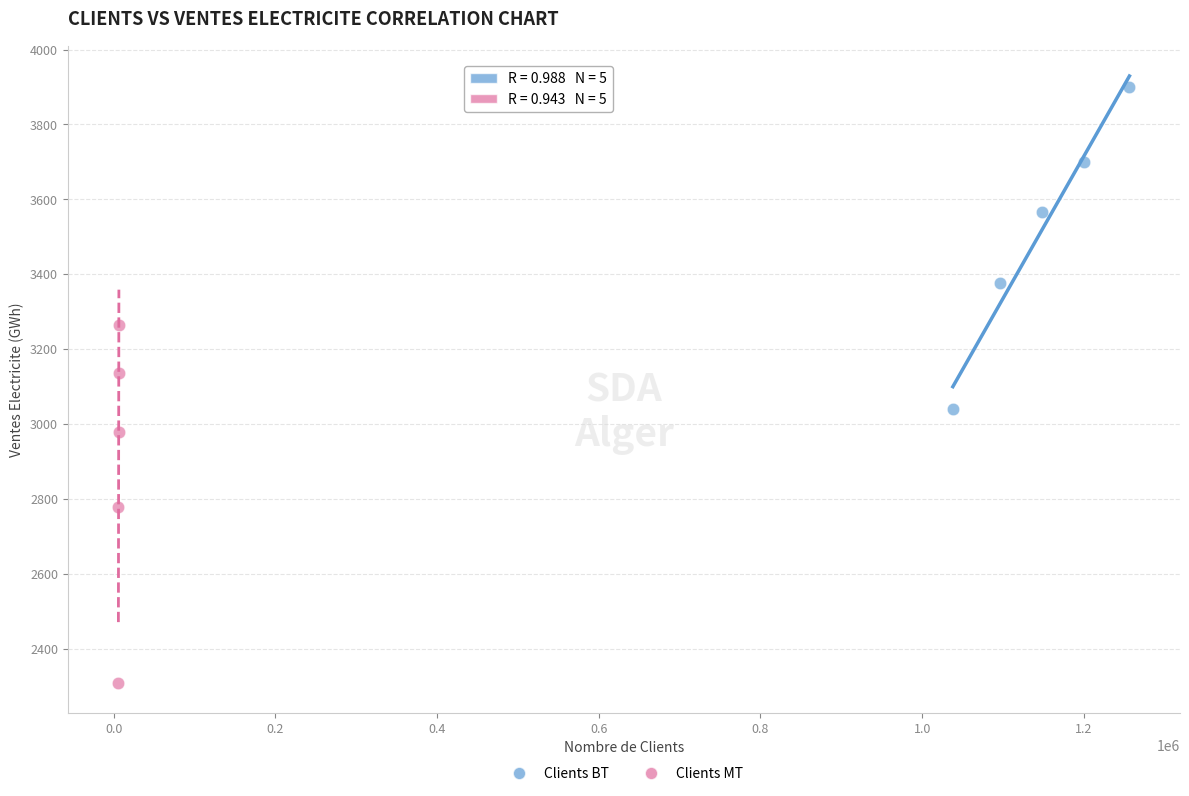

Which series has the largest Y range (max minus min)?

Clients MT